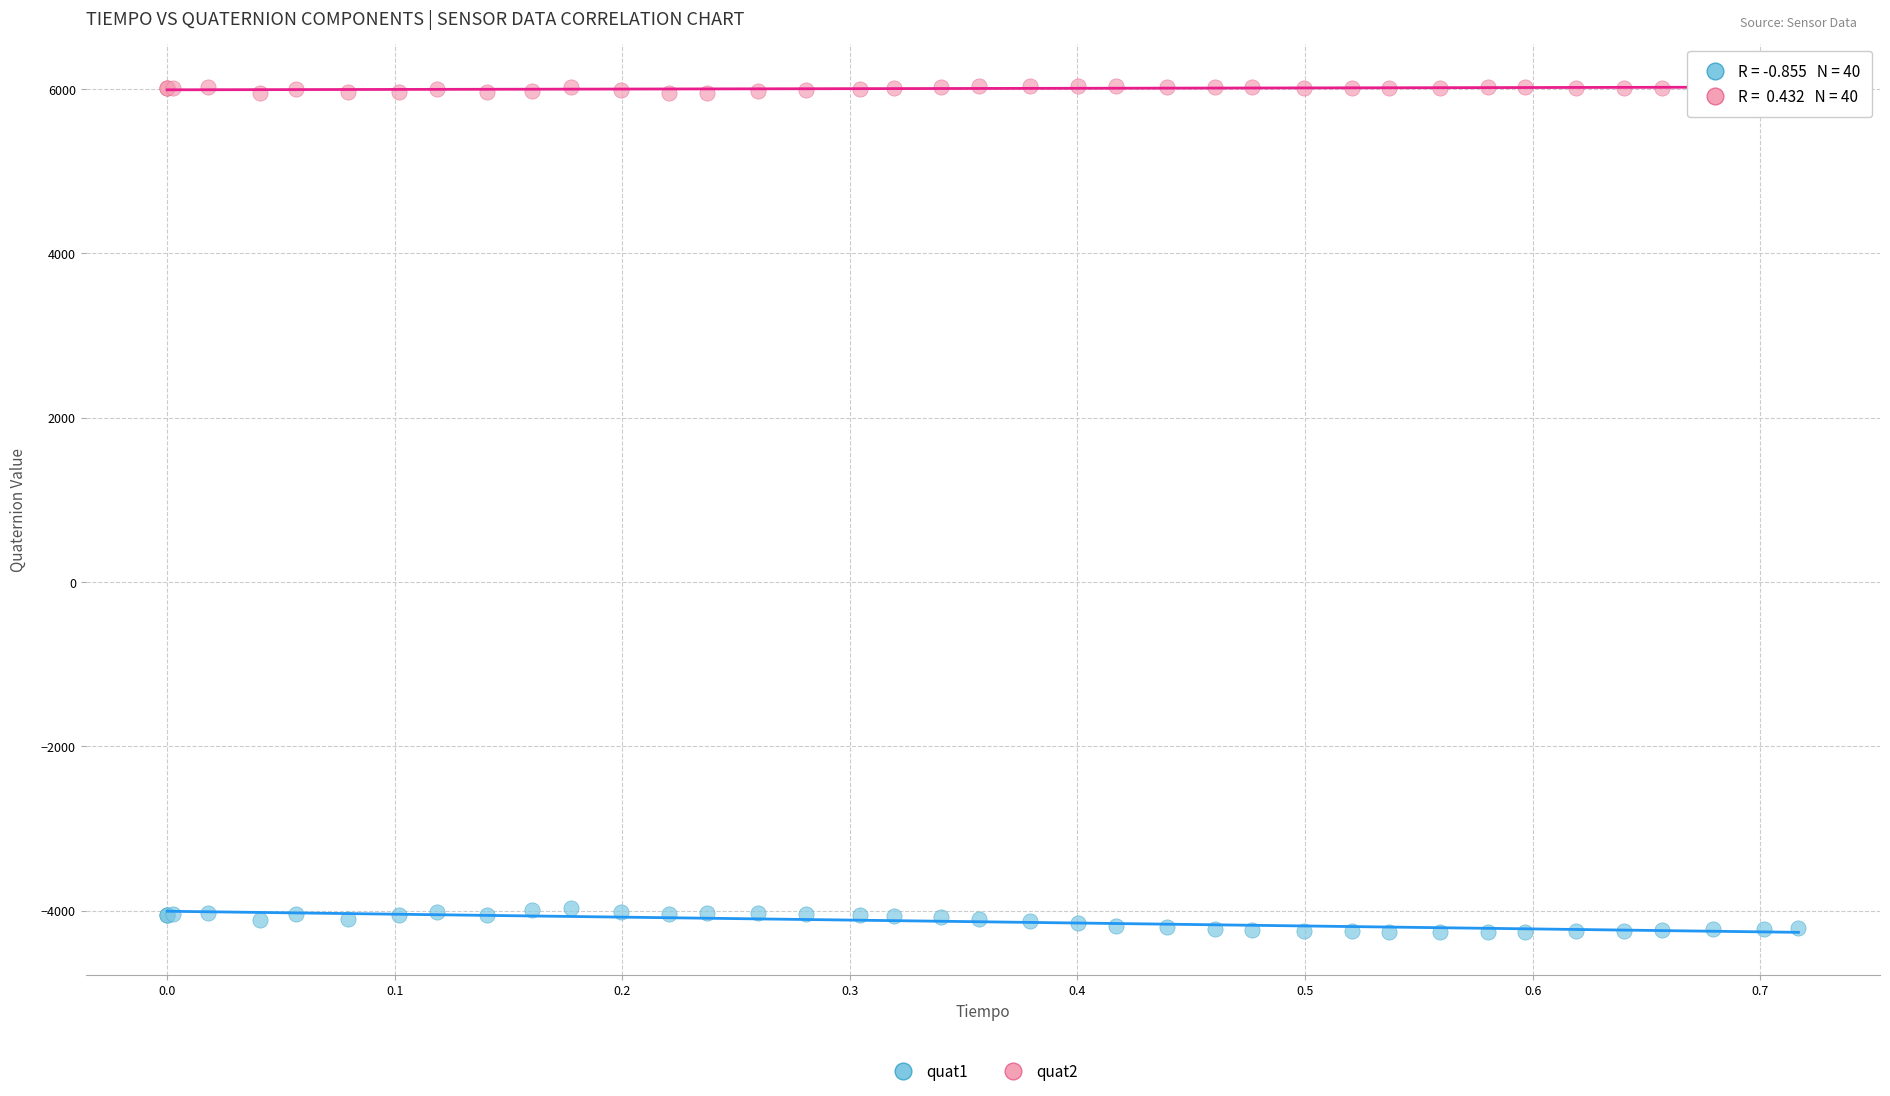

Which series has the largest Y range (max minus min)?

quat1